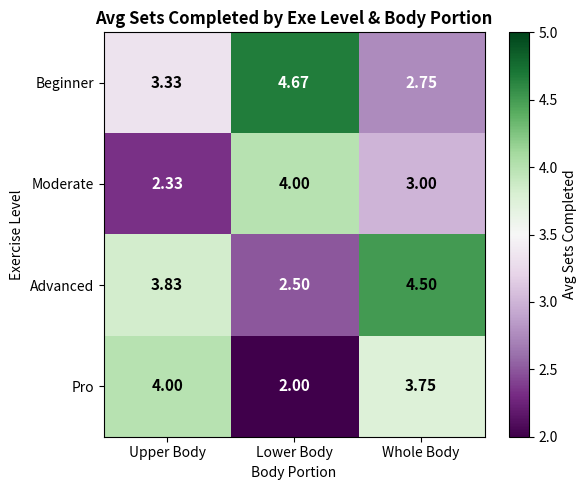

Rank the categories by Pro value from lowest to highest.

Lower Body, Whole Body, Upper Body